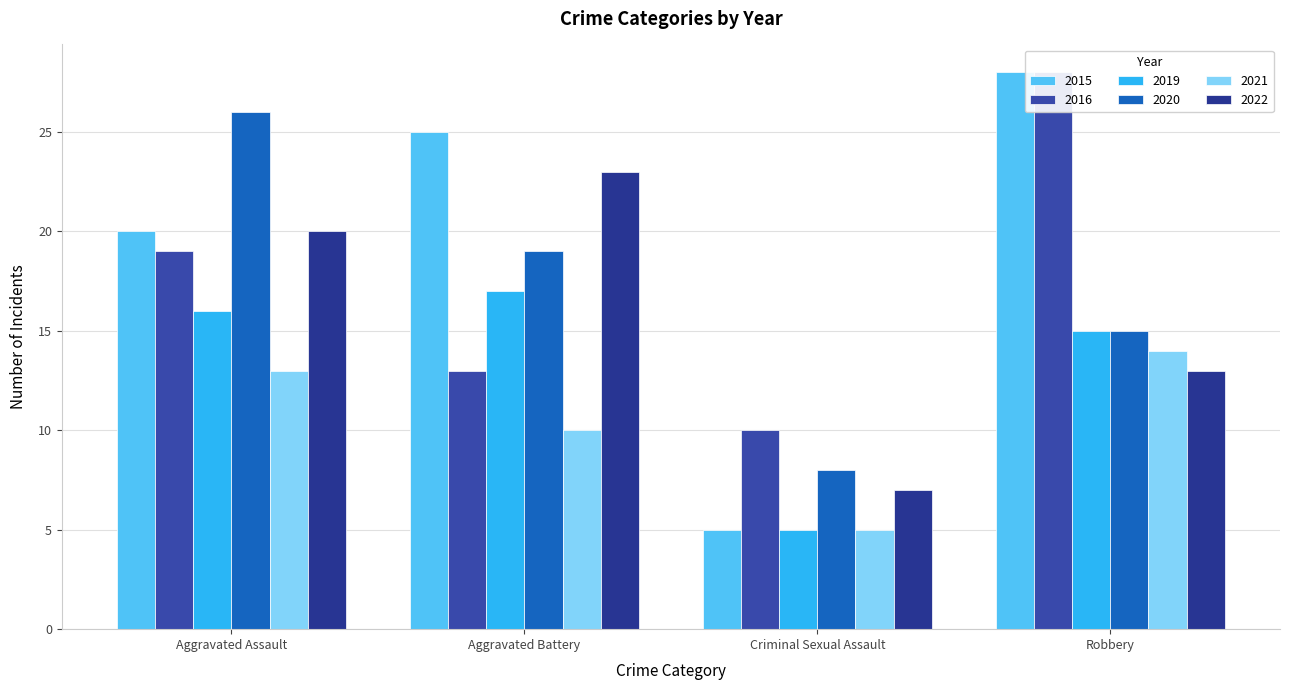

What is the difference between the highest and lowest values at Criminal Sexual Assault?

5